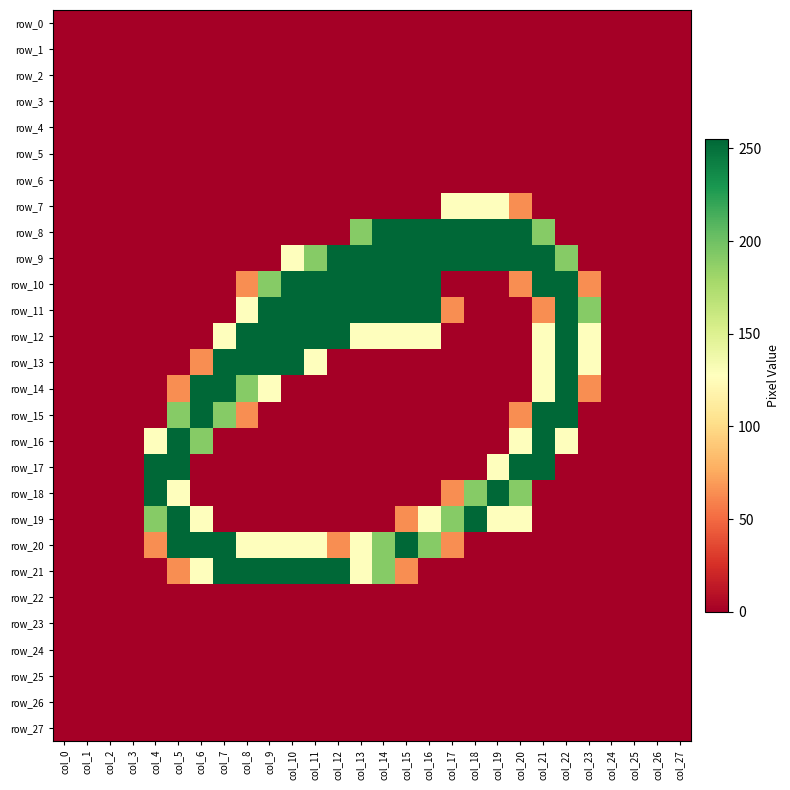

Rank the categories by row_20 value from highest to lowest.

col_5, col_6, col_7, col_15, col_14, col_16, col_8, col_9, col_10, col_11, col_13, col_4, col_12, col_17, col_0, col_1, col_2, col_3, col_18, col_19, col_20, col_21, col_22, col_23, col_24, col_25, col_26, col_27